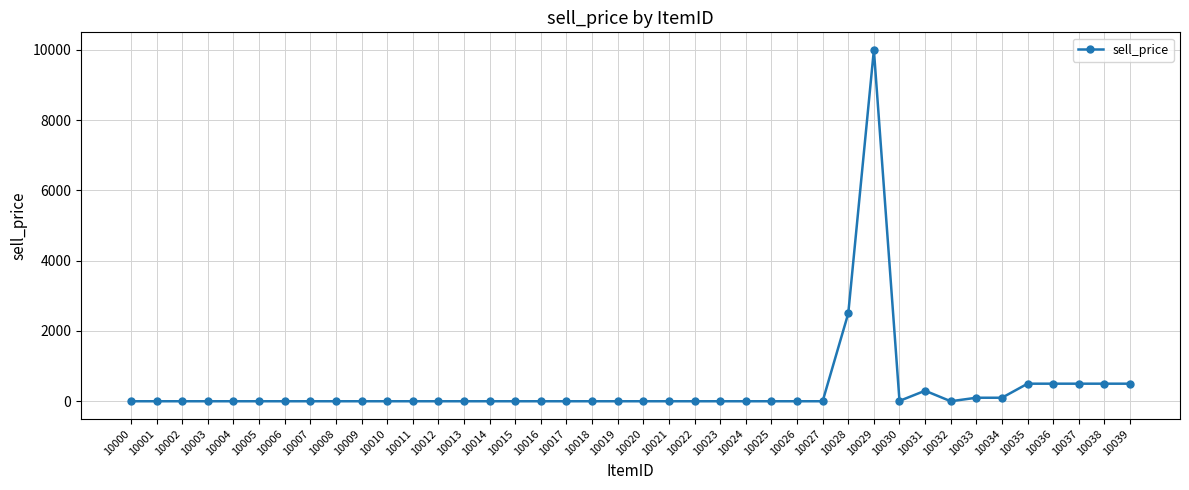

Does the chart have visible grid lines?

Yes